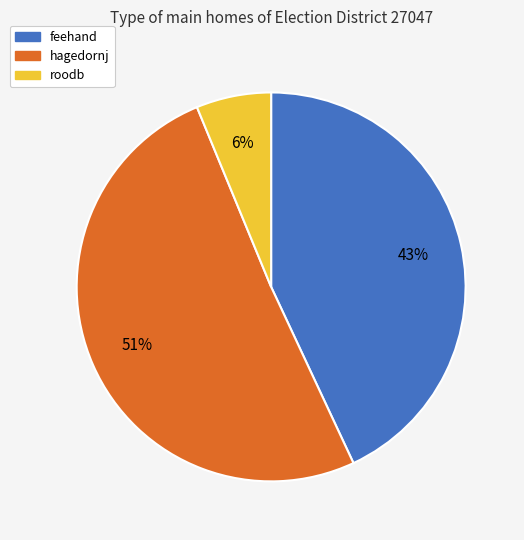

Between roodb and feehand, which is larger?

feehand